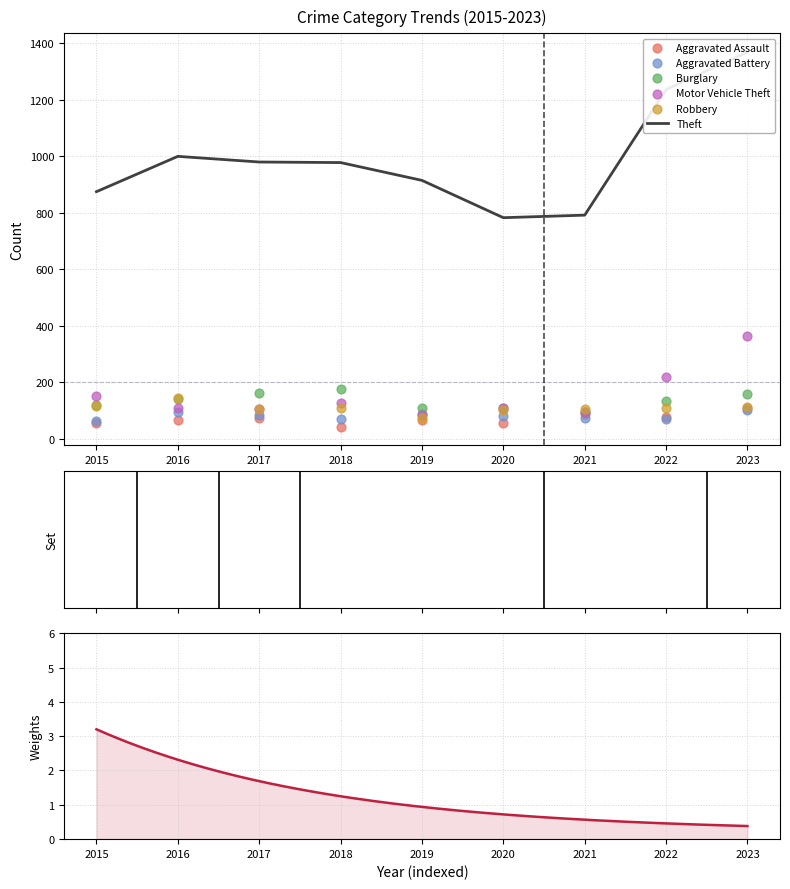

Which series reaches the maximum Y coordinate?

Theft